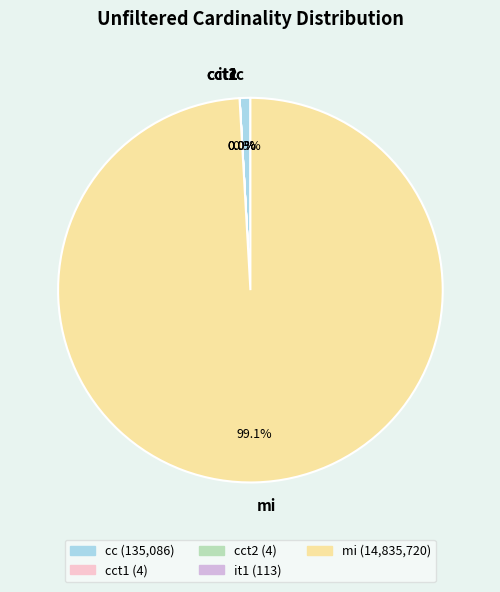

Which slice is the largest?

mi